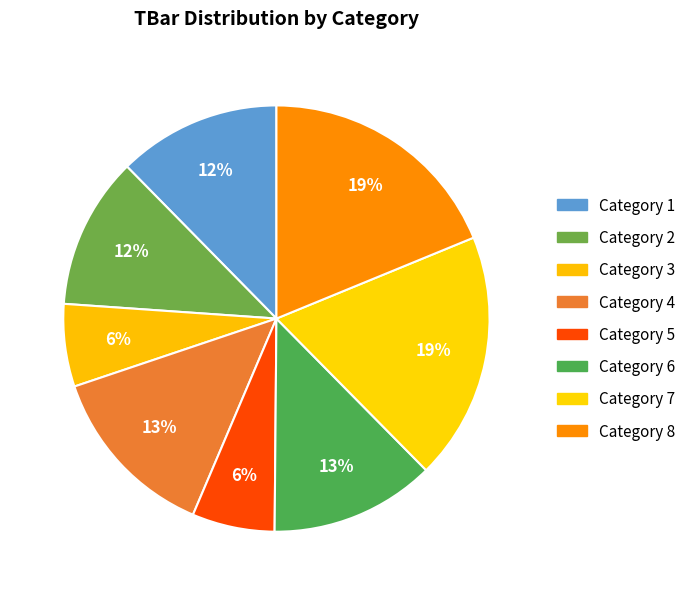

Does any single category account for the majority?

No